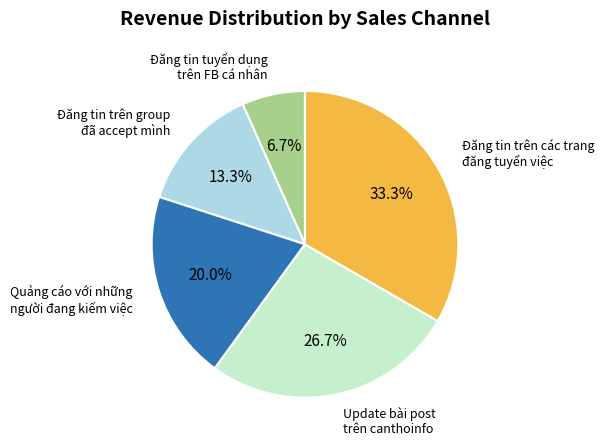

Rank the categories by value from lowest to highest.

Đăng tin tuyển dụng trên FB cá nhân, Đăng tin trên group đã accept mình, Quảng cáo với những người đang kiếm việc, Update bài post trên canthoinfo, Đăng tin trên các trang đăng tuyển việc